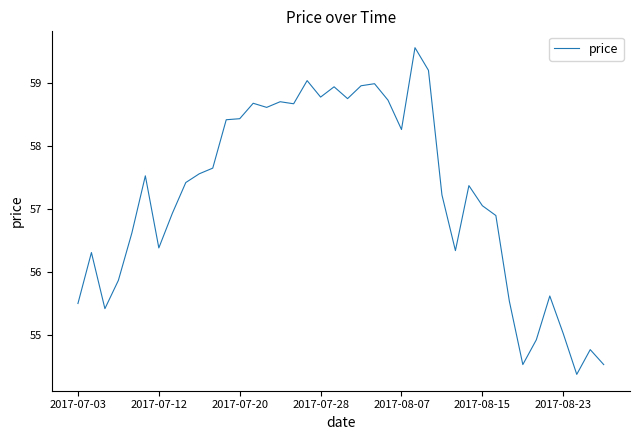

What is the smallest value displayed?

54.4